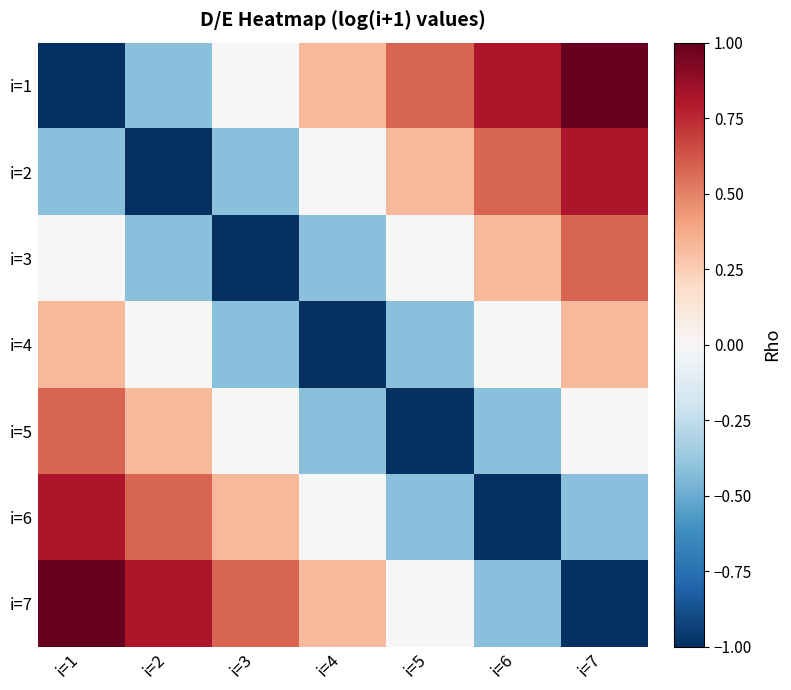

What is the minimum value shown in the chart?

-1.0